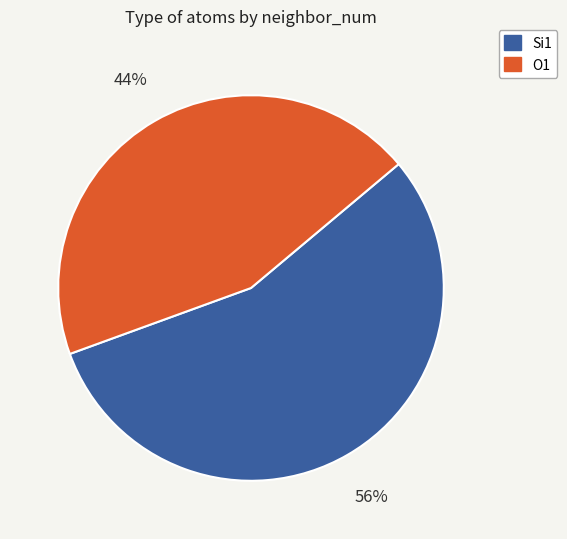

Rank the categories by value from lowest to highest.

O1, Si1